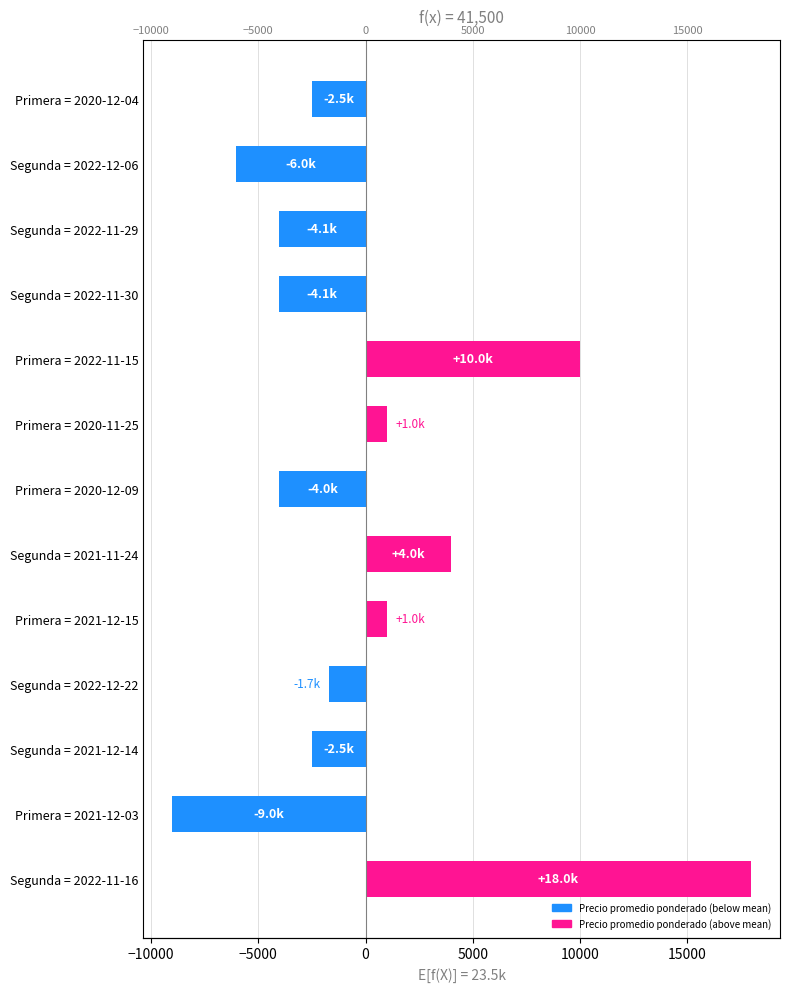

Reading left to right, what are all the values shown in this chart?

17982.8	-9017.2	-2517.2	-1717.2	982.8	3982.8	-4017.2	982.8	9982.8	-4055.2	-4055.2	-6017.2	-2517.2